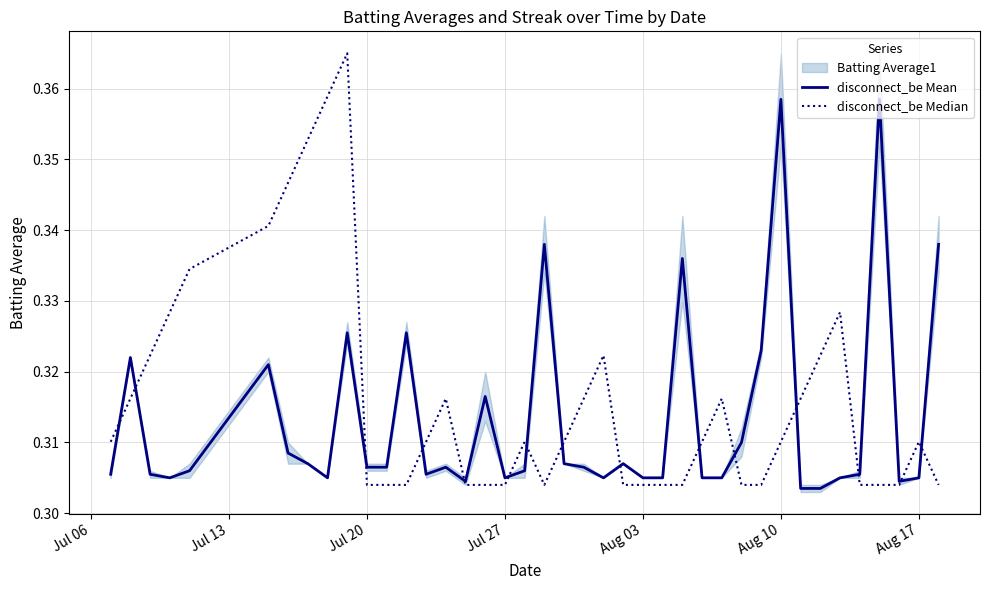

What is the greatest value displayed?

0.4